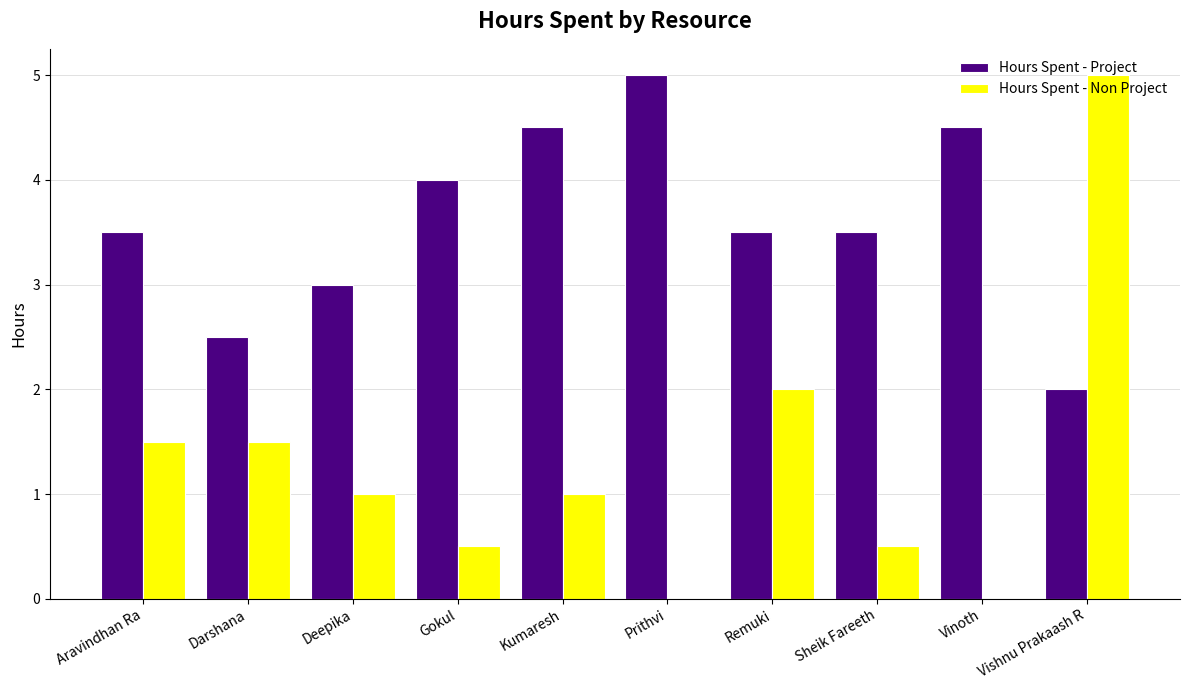

What is the sum of the Hours Spent - Non Project values at Vishnu Prakaash R and Prithvi?

5.0